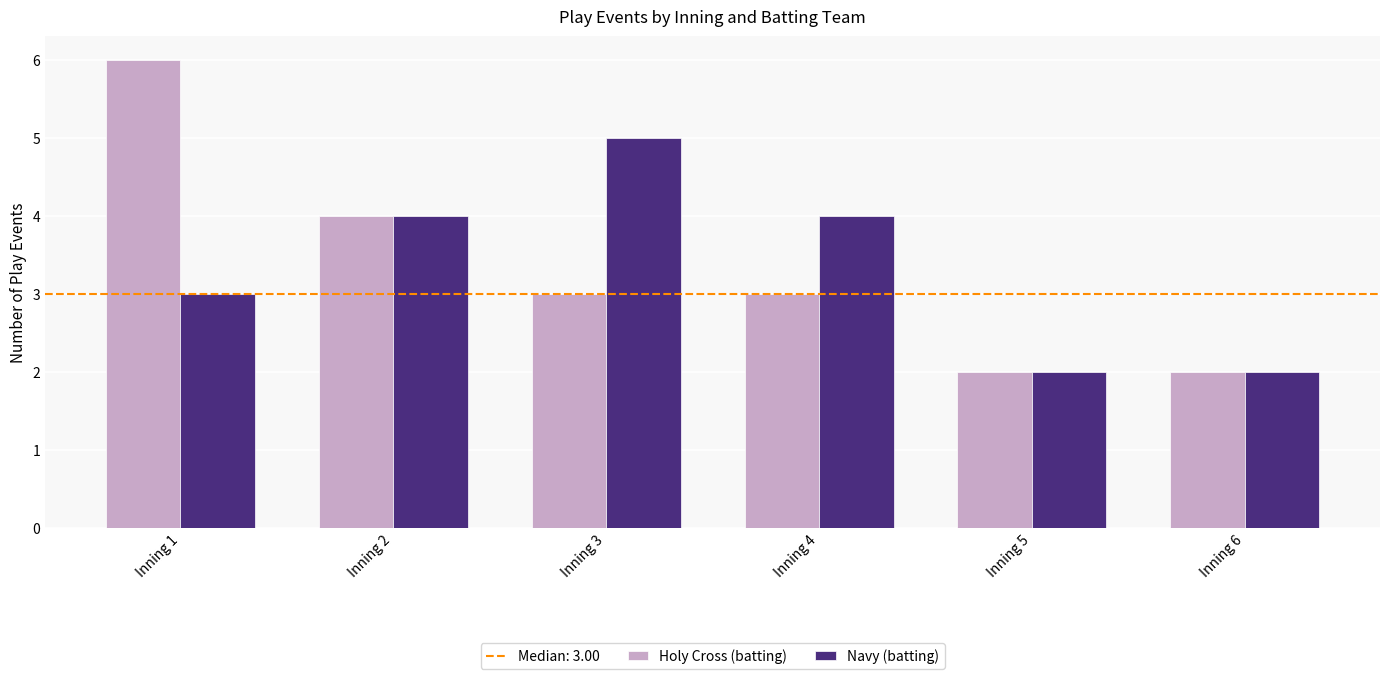

Which series has the widest spread of values?

Holy Cross (batting)